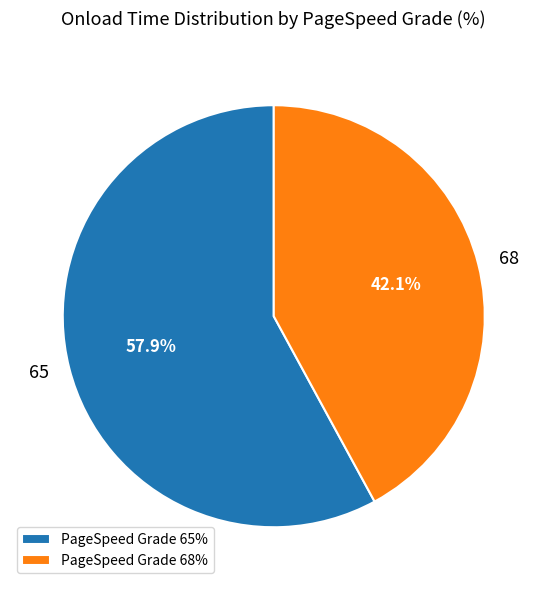

Is the sum of PageSpeed Grade 65% and PageSpeed Grade 68% greater than half?

Yes